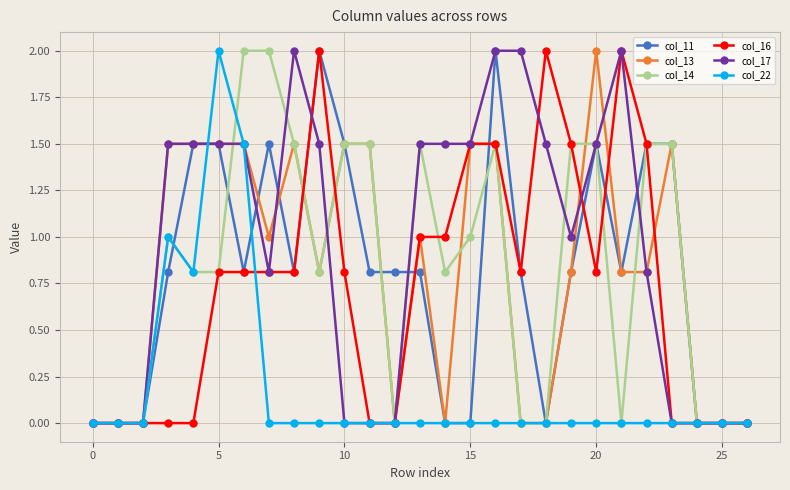

What is the value of the col_14 point at the 9th from the left?

1.5